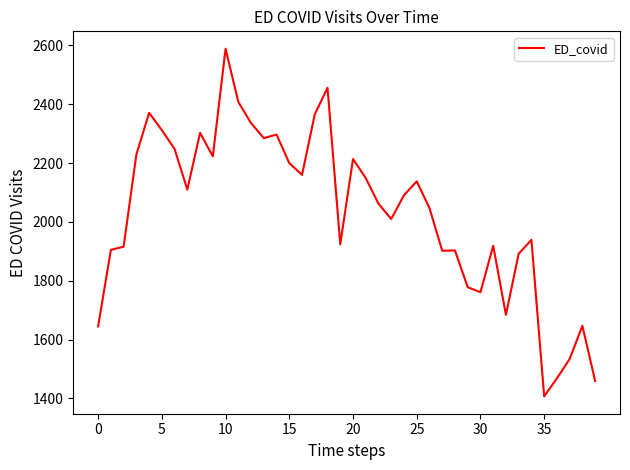

What is the greatest value displayed?

2589